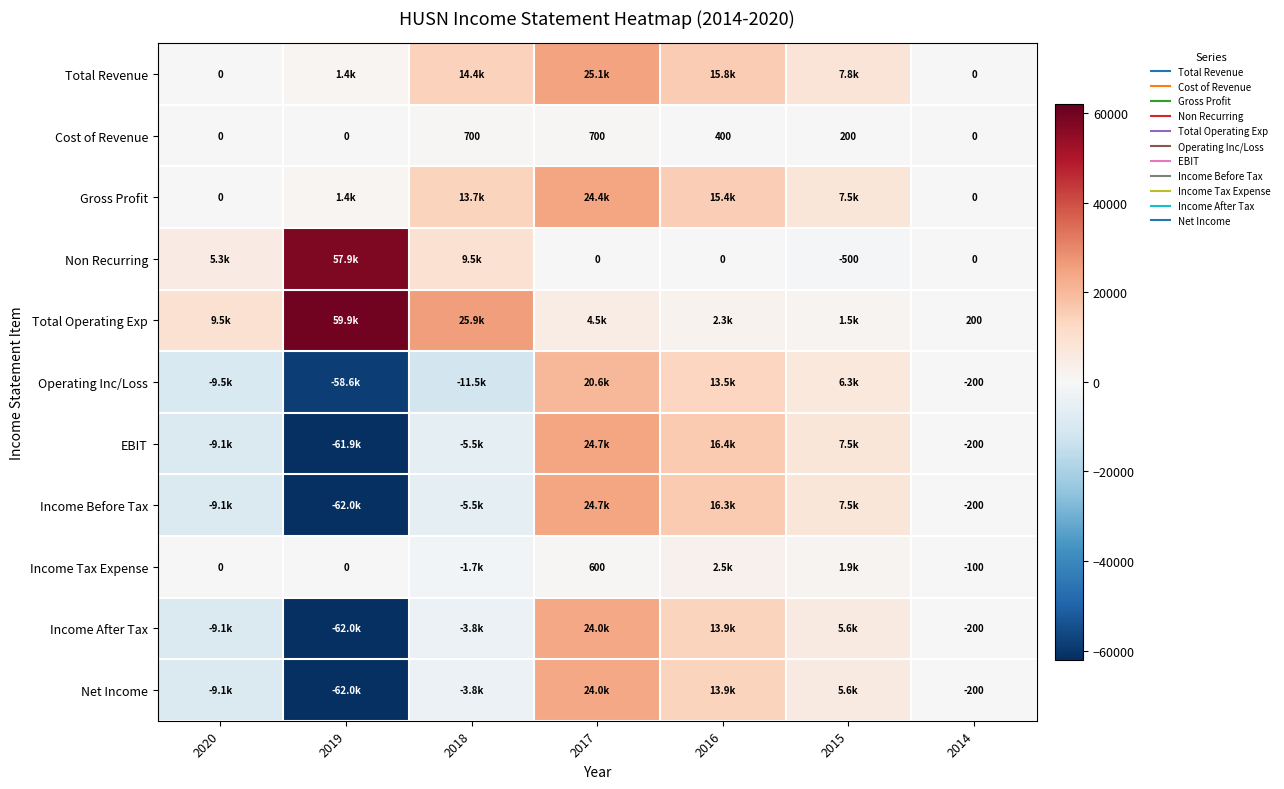

The value of Net Income at 2017 is 24000. True or false?

True